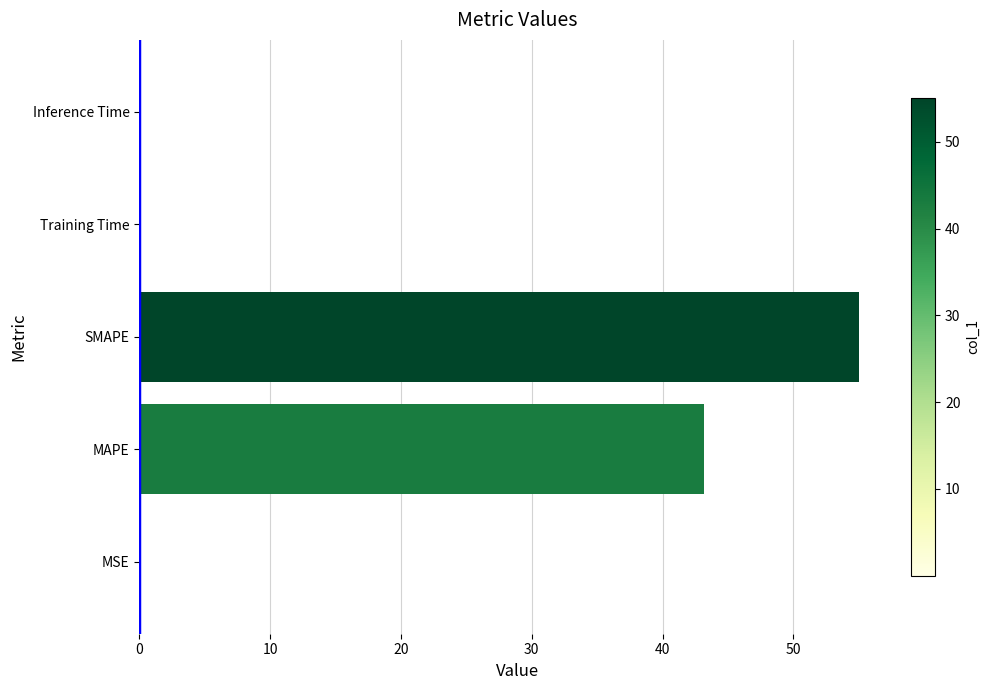

Is it true that the value at SMAPE is 55.0?

True